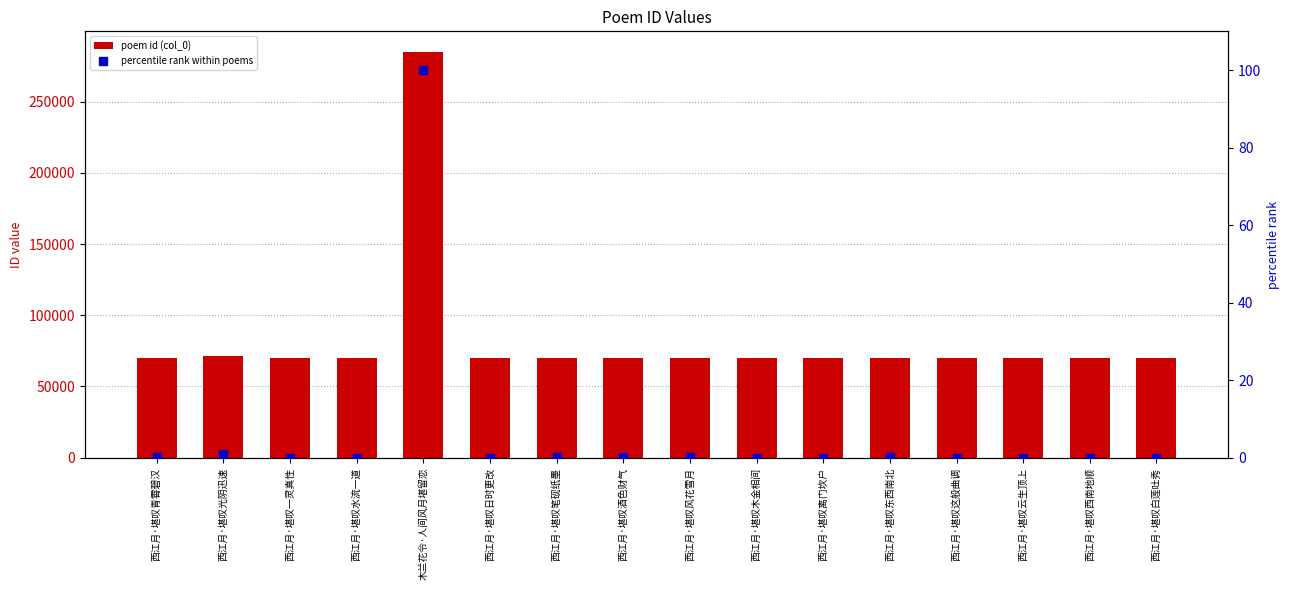

Which series has the largest total across all categories?

poem id (col_0)